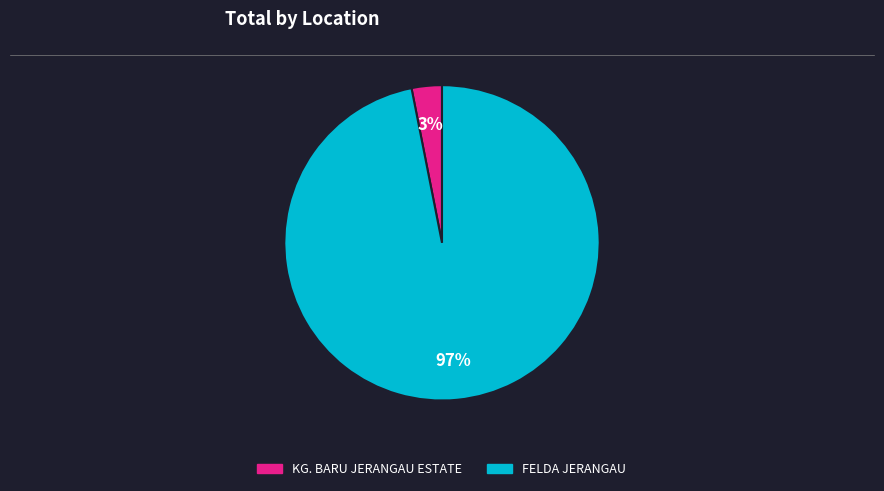

Is the sum of FELDA JERANGAU and KG. BARU JERANGAU ESTATE greater than half?

Yes